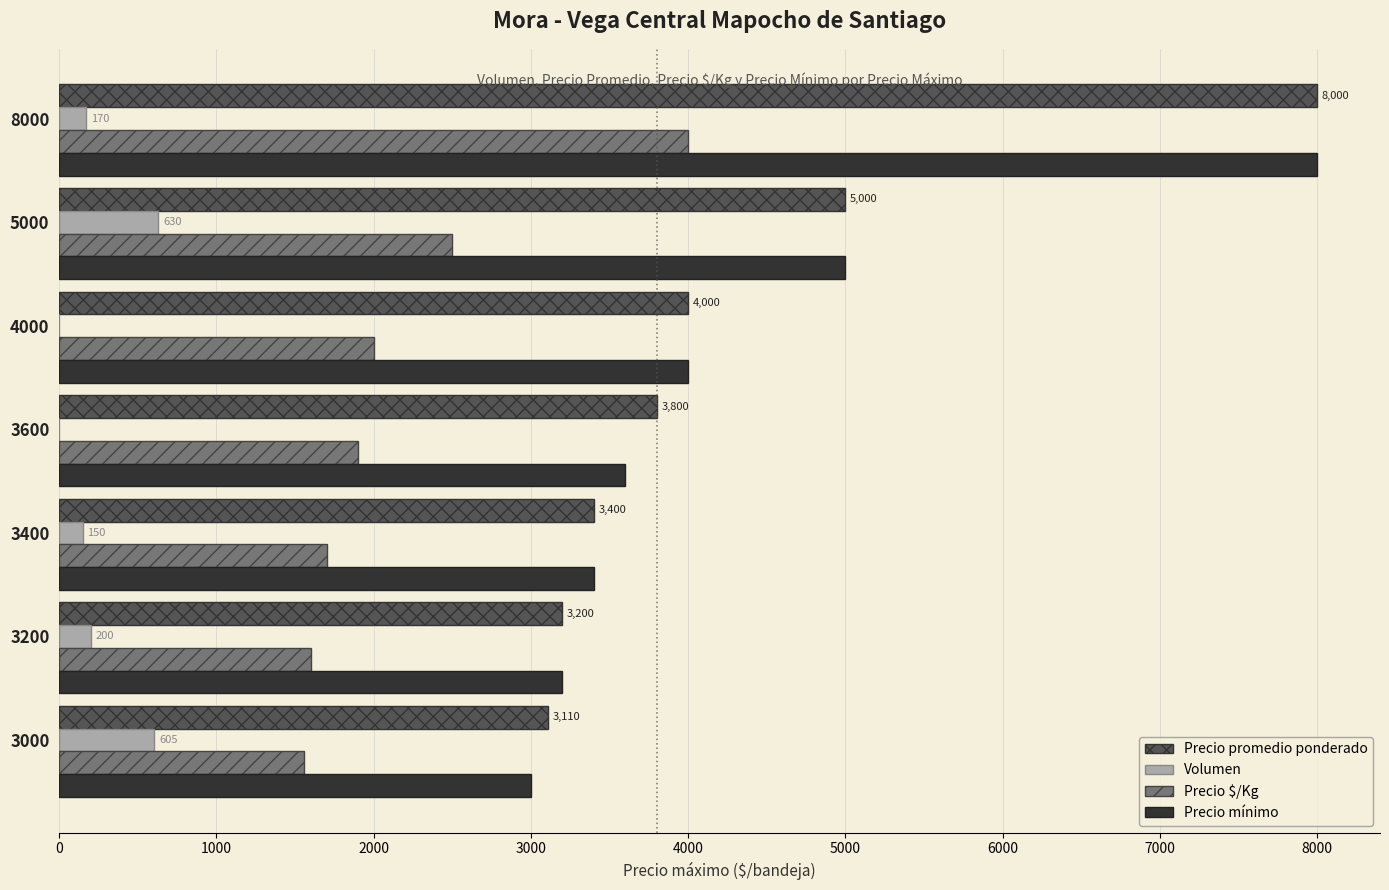

What is the sum of all Precio promedio ponderado values?

30510